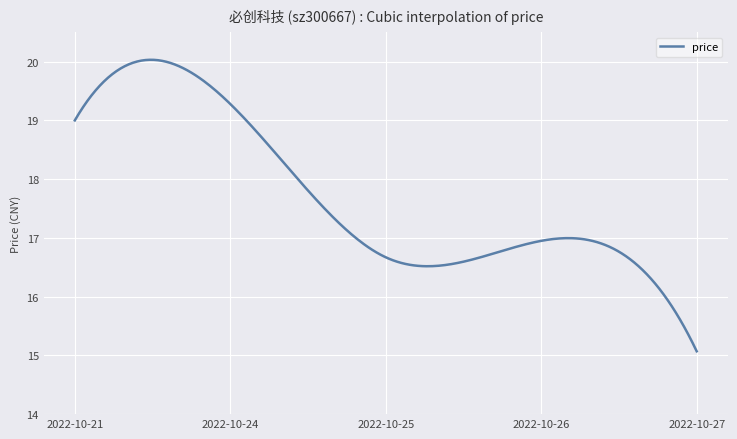

Count the number of data series in this chart.

1